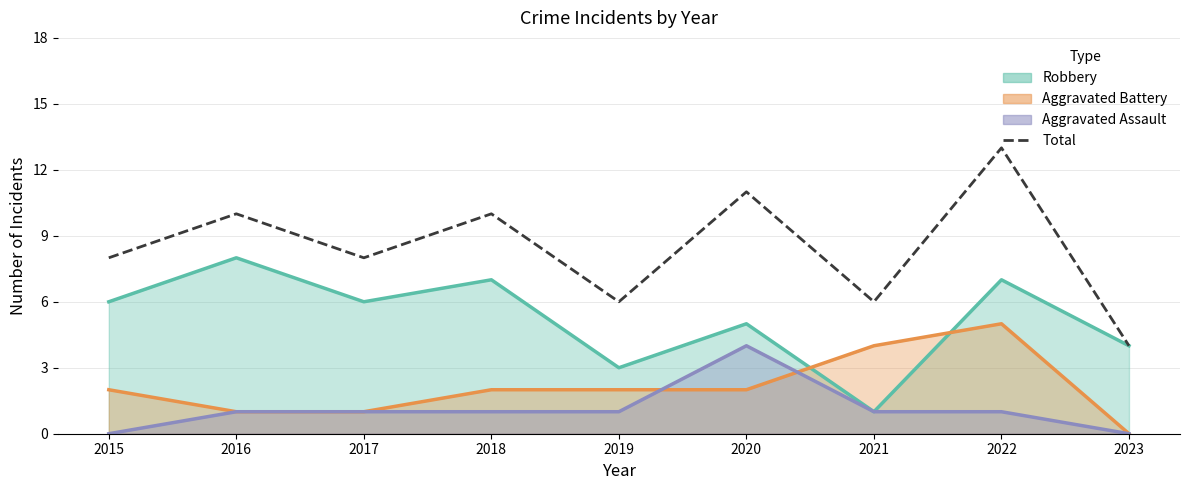

How many values exceed 8?

4